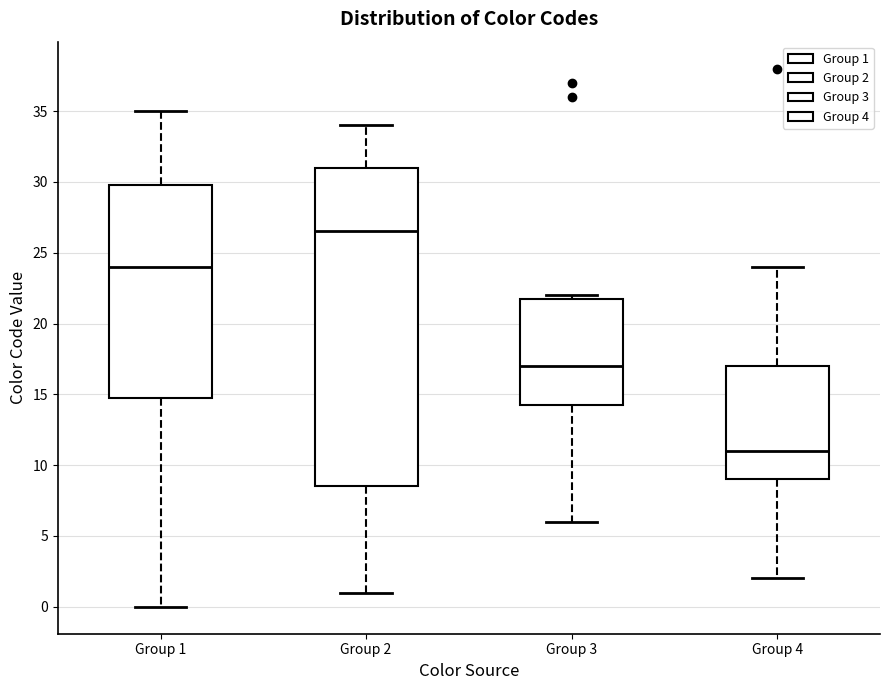

Comparing the boxes themselves (not the whiskers), which one is the tallest?

Group 2